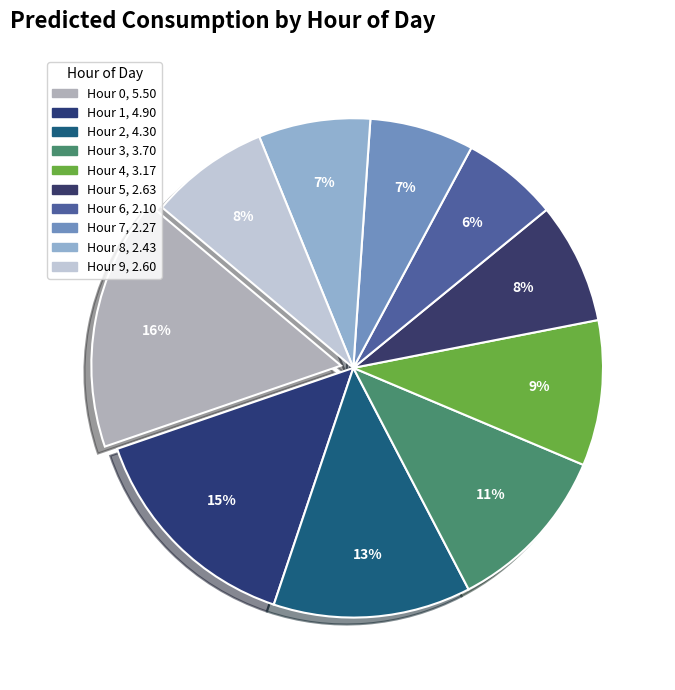

How many segments does this pie chart have?

10